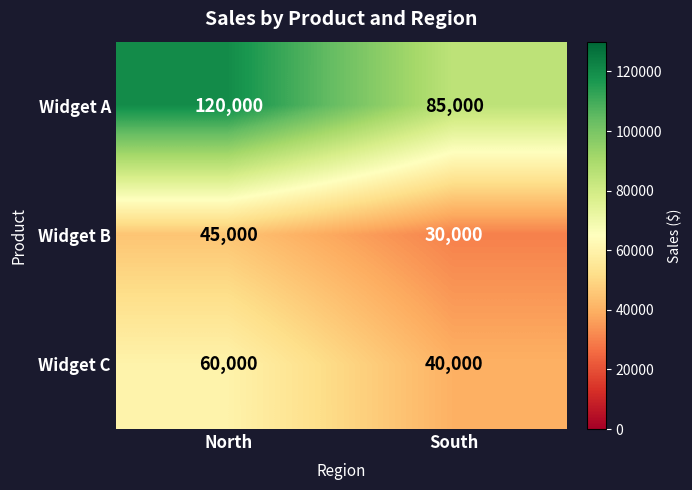

How many categories are shown in the chart?

2